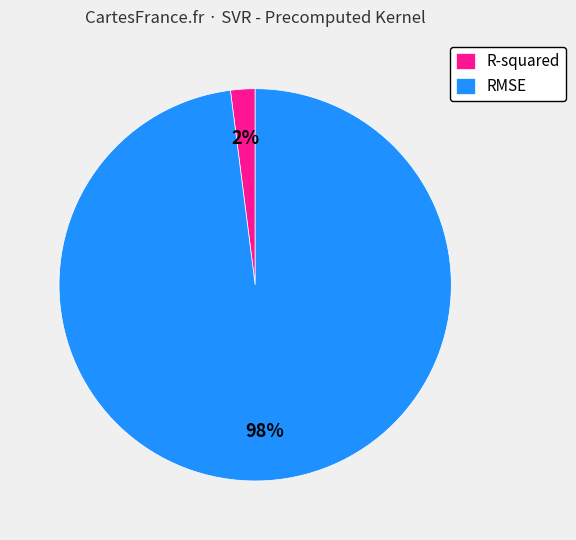

Is the sum of RMSE and R-squared greater than half?

Yes